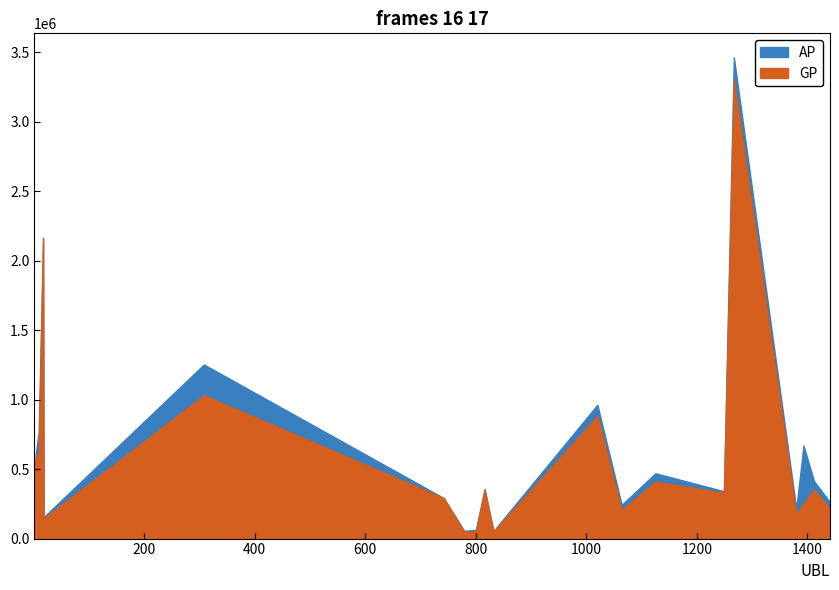

How many series are shown in this chart?

2